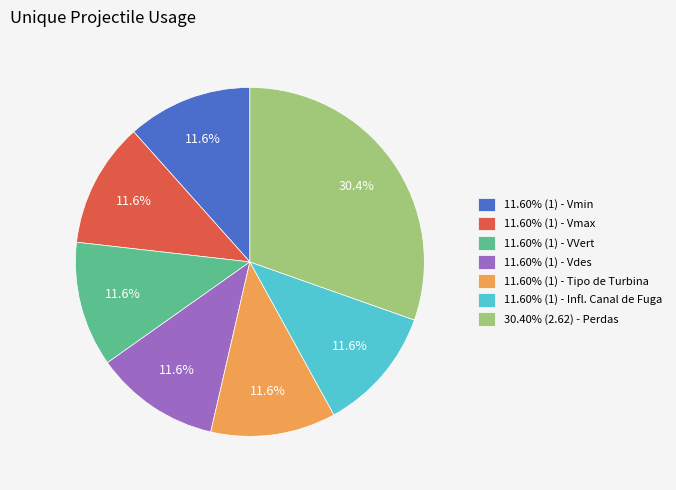

Combined, what portion of the pie is 11.60% (1) - Tipo de Turbina and 11.60% (1) - Vmin?

23.2%